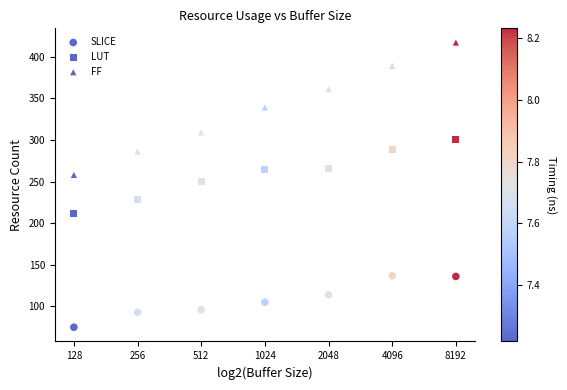

Count the number of points in this scatter plot.

21